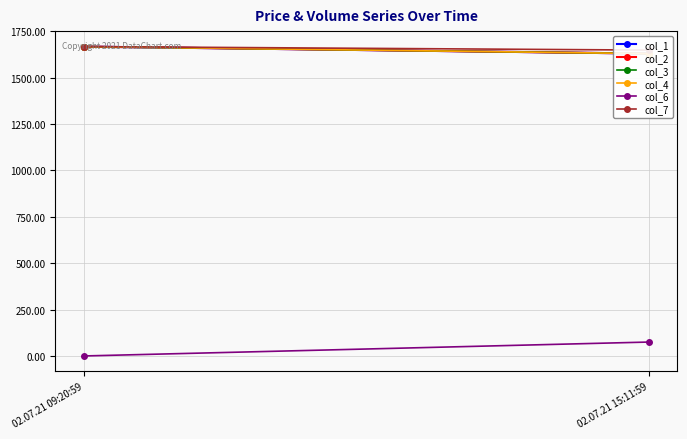

What is the difference between the col_7 values at 02.07.21 09:20:59 and 02.07.21 15:11:59?

19.0